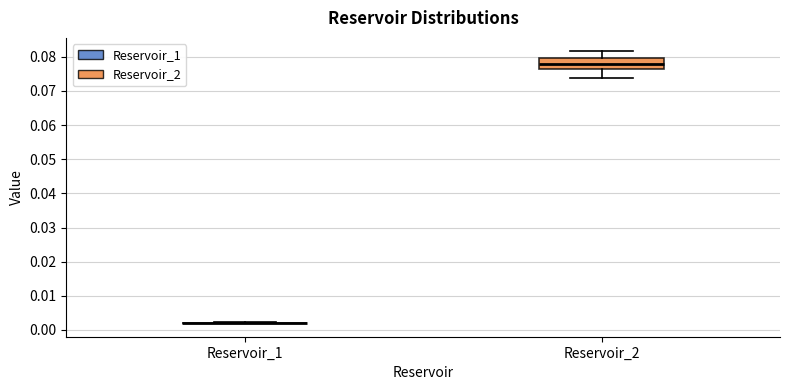

Comparing the boxes themselves (not the whiskers), which one is the tallest?

Reservoir_2